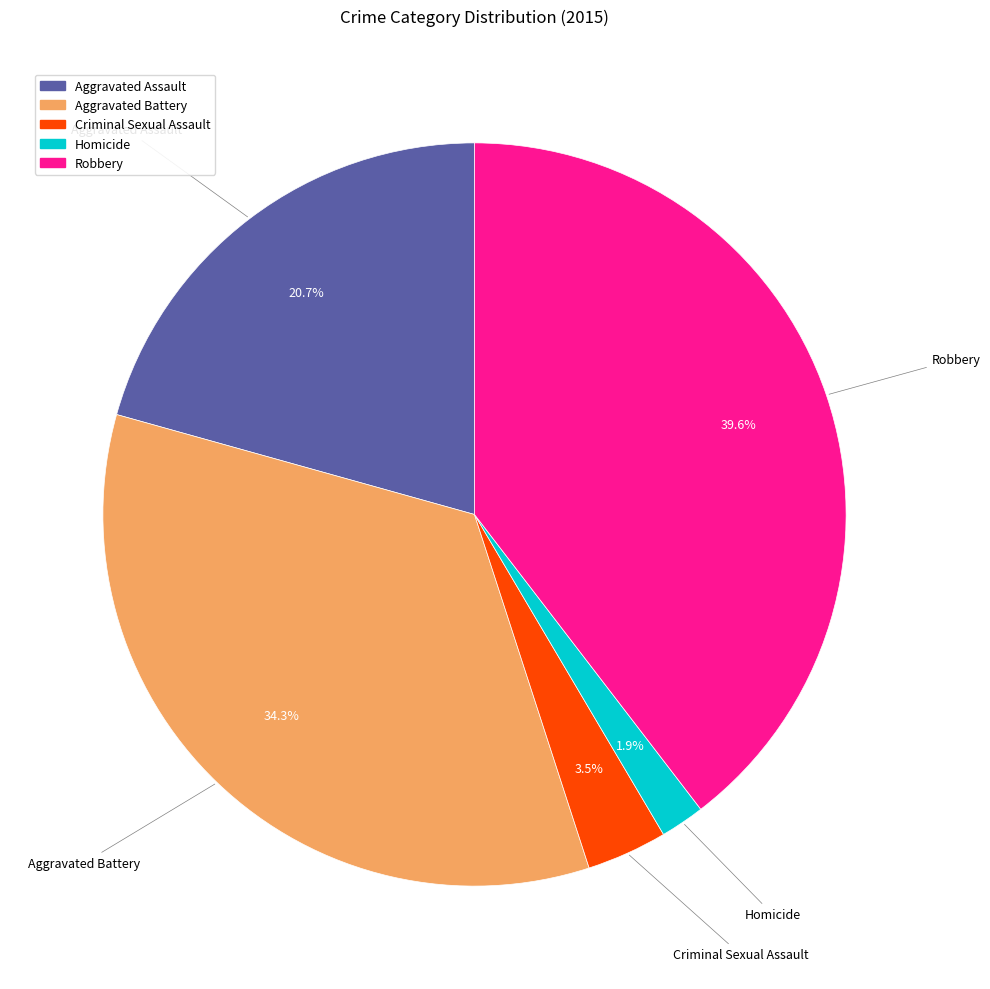

Which slice is the smallest?

Homicide